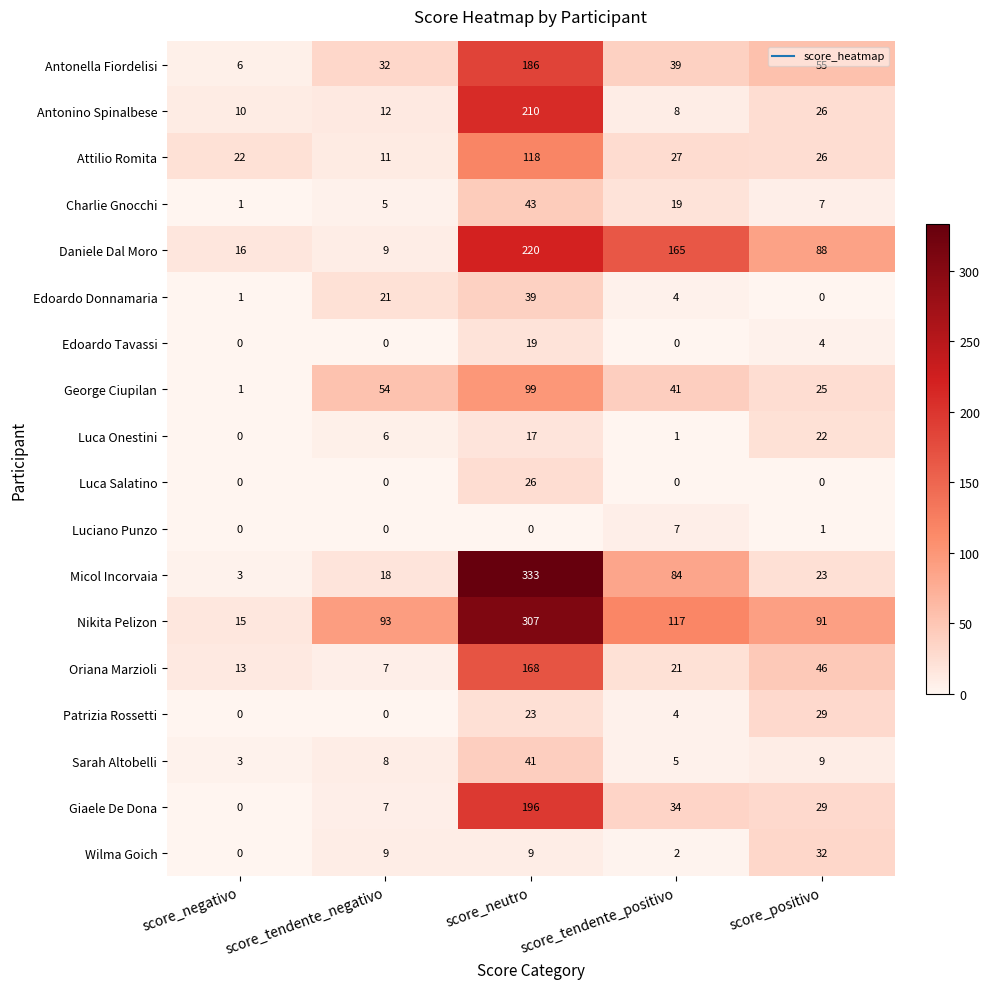

What is the difference between the second highest and minimum values in the Edoardo Donnamaria series?

21